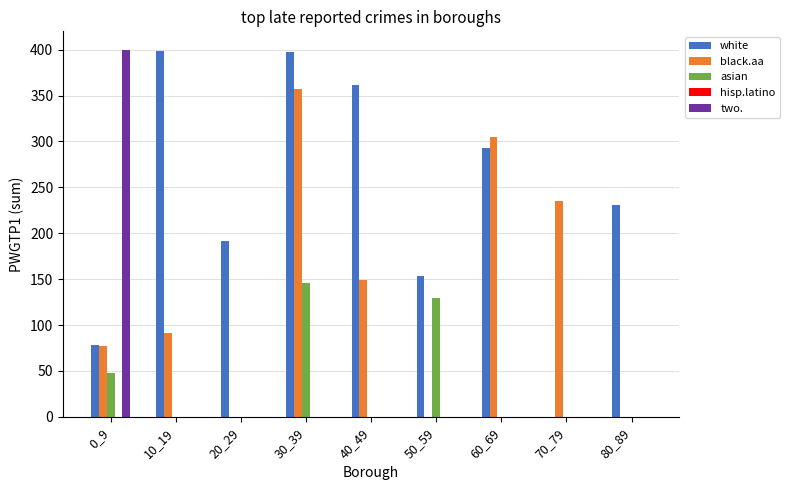

What is the sum of all asian values?

324